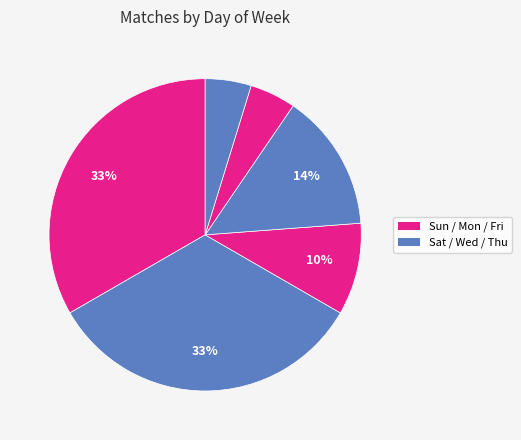

How many segments does this pie chart have?

6